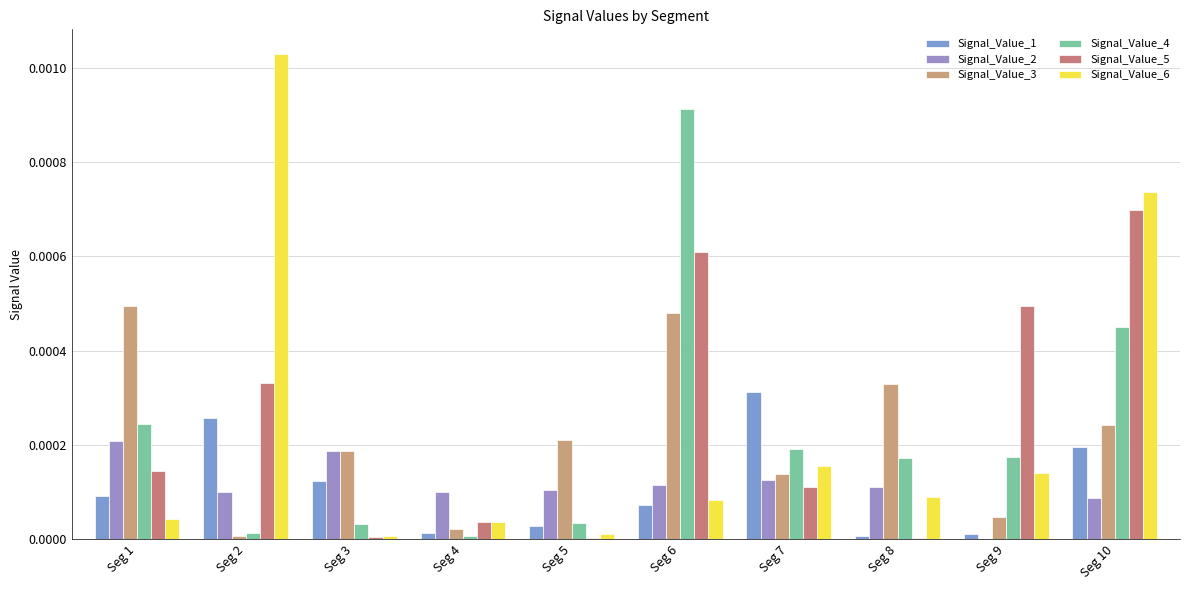

Which has a higher value, Seg 4 or Seg 9?

Seg 4